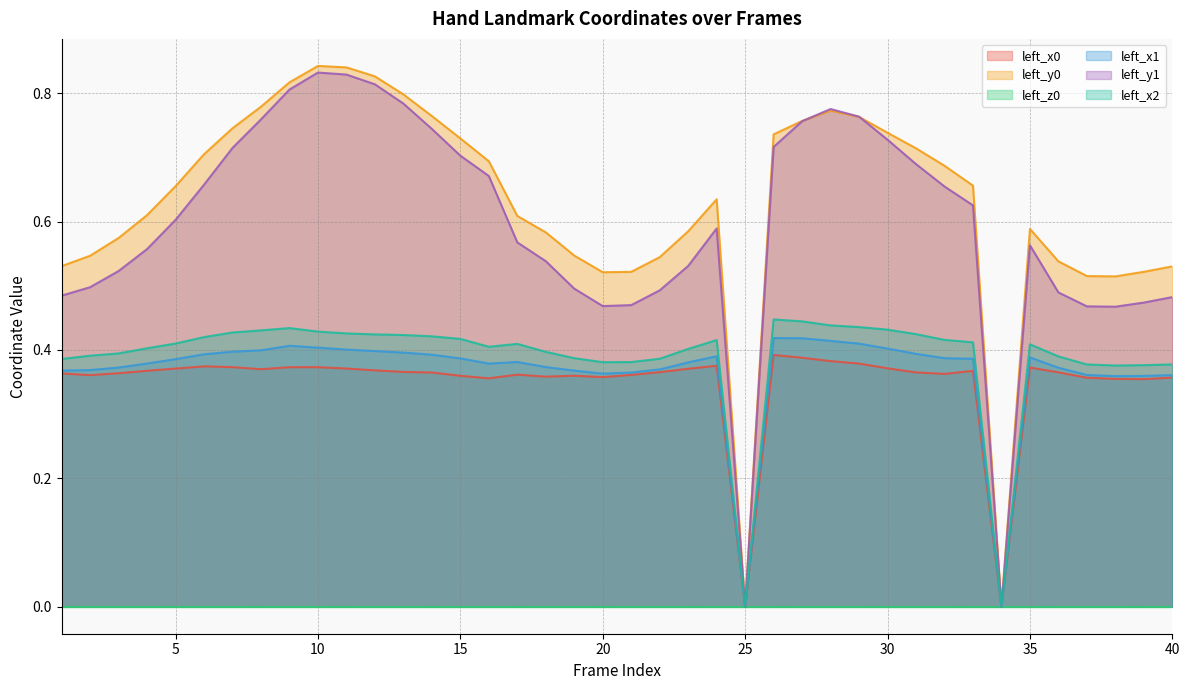

What is the sum of all left_y0 values?

25.0